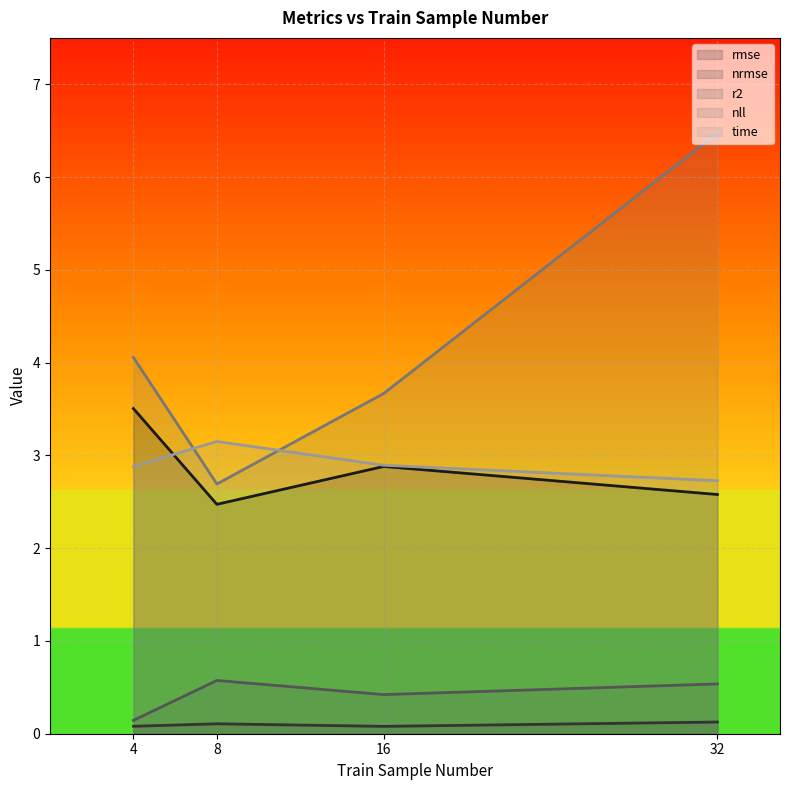

How many lines are shown in the chart?

5